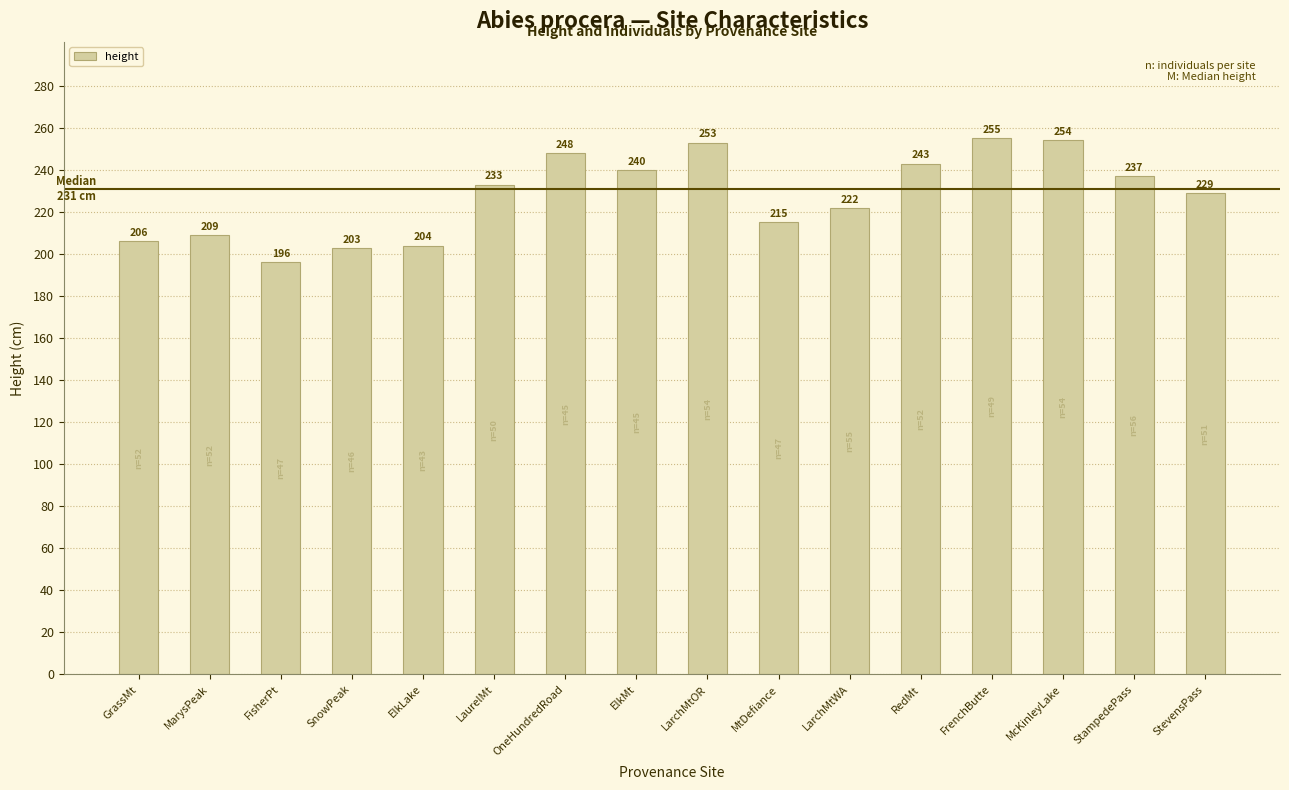

What position from the right is McKinleyLake?

3